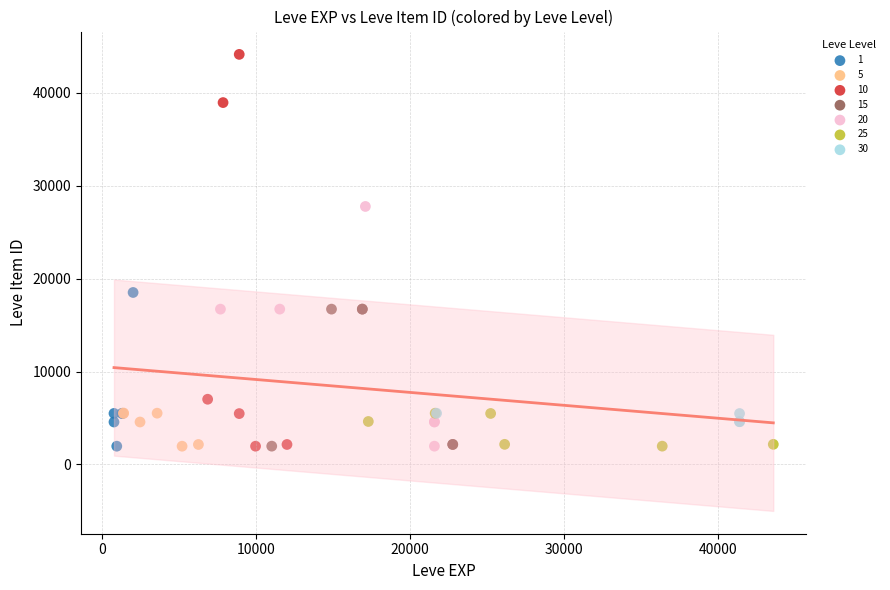

Which series reaches the maximum Y coordinate?

10